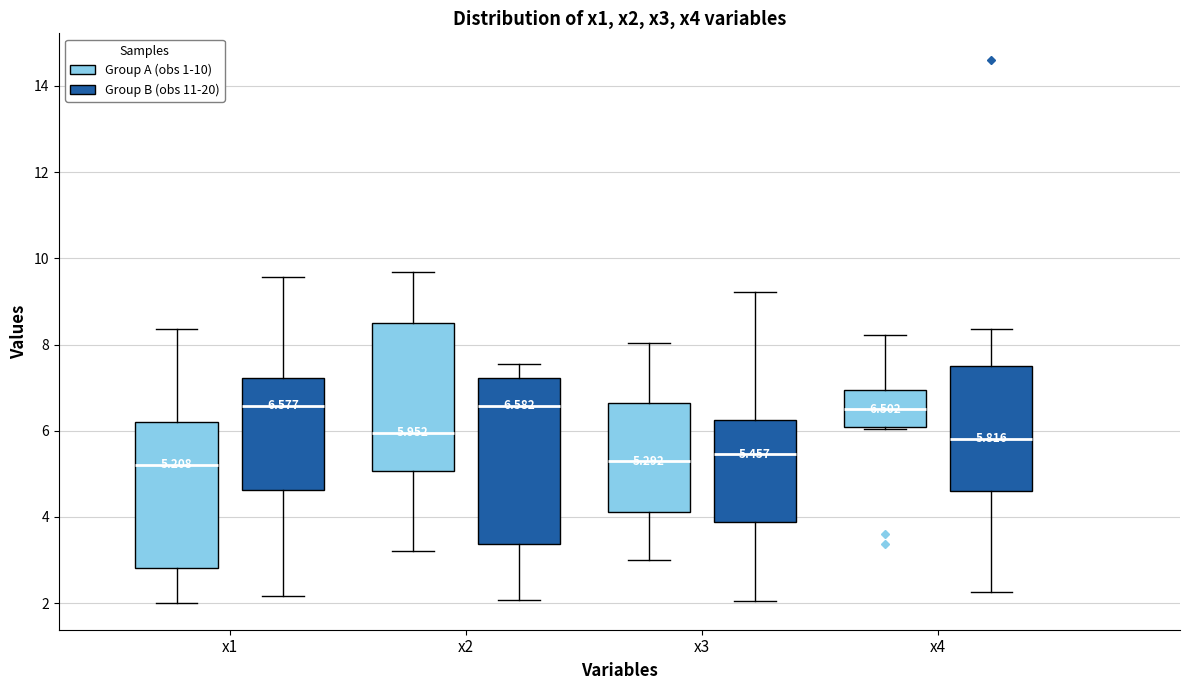

Which box is the tallest, from its lower edge to its upper edge?

x2 (Group B (obs 11-20))